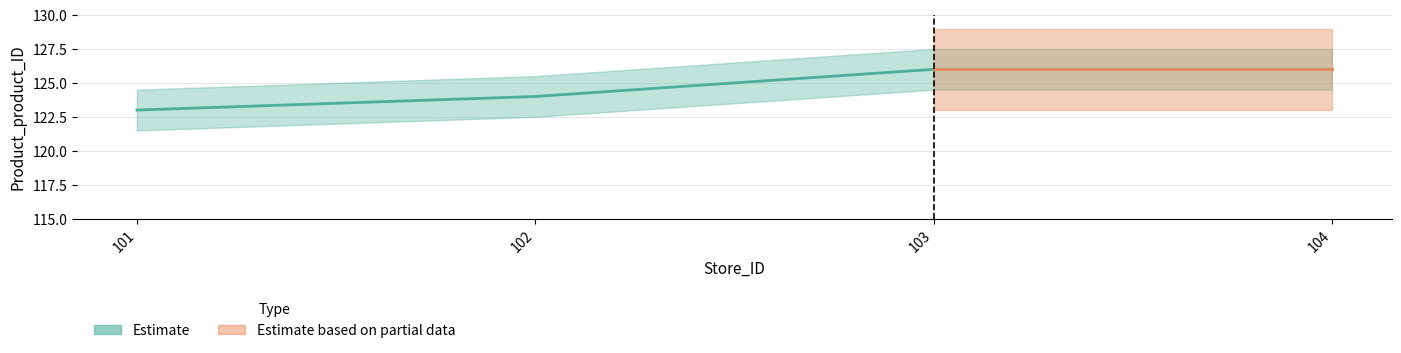

Which has a higher value, 103 or 104?

103